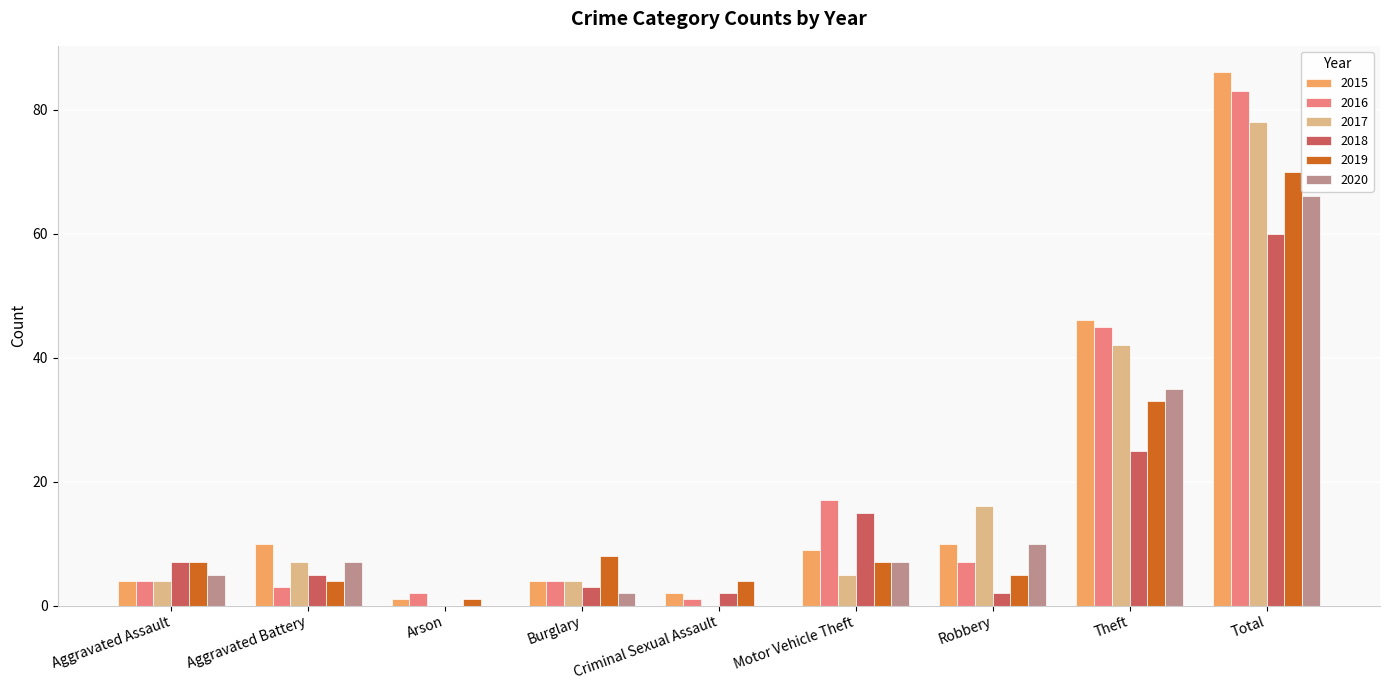

What is the sum of all 2016 values?

166